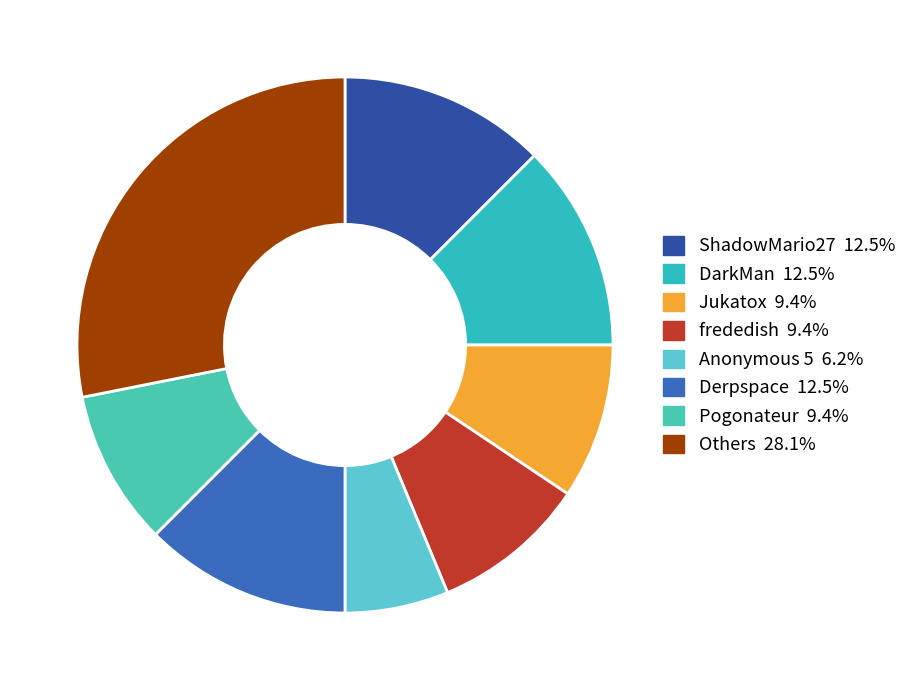

Count the number of slices in the pie.

8